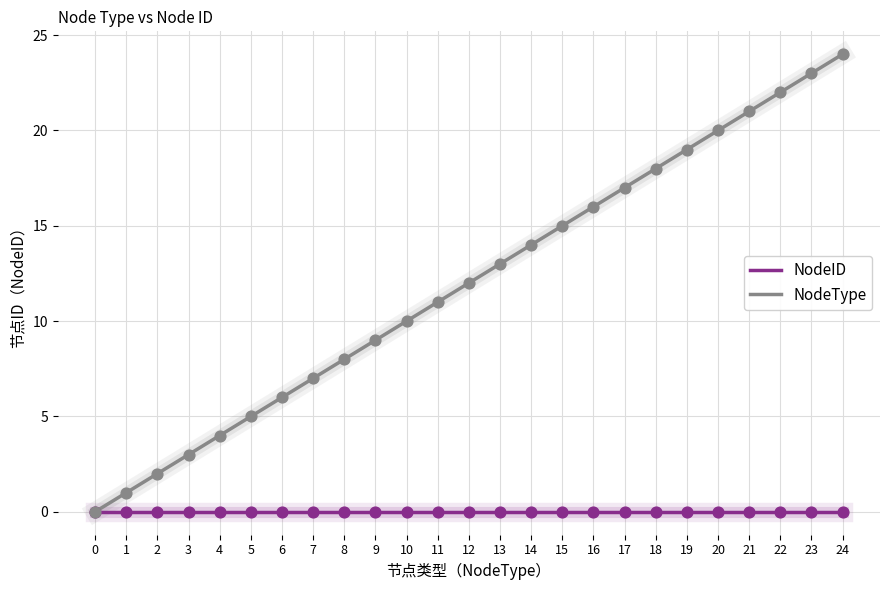

Is the value of NodeType at 4 greater than the value of NodeID at 21?

Yes